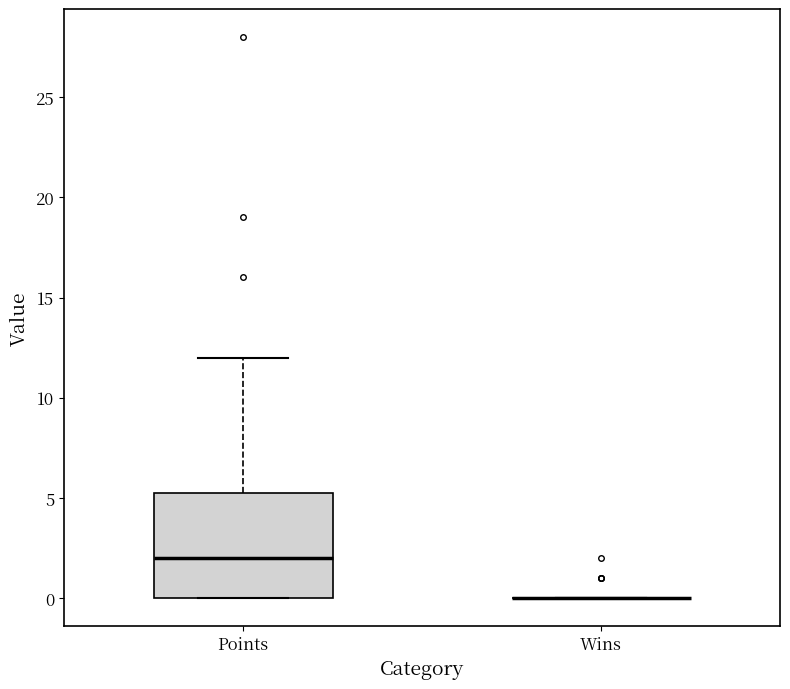

Reading left to right, transcribe this box plot: for each box, give where its median line is, the range the box spans, and where its two whiskers end, as read against the y-axis. The values are not printed on the chart, so give them approximately, as read against the axis.

Points: median 2.0, box 0.0 to 5.5, whiskers 0.0 to 12.0
Wins: box collapsed to a line at 0.0, whiskers 0.0 to 0.0